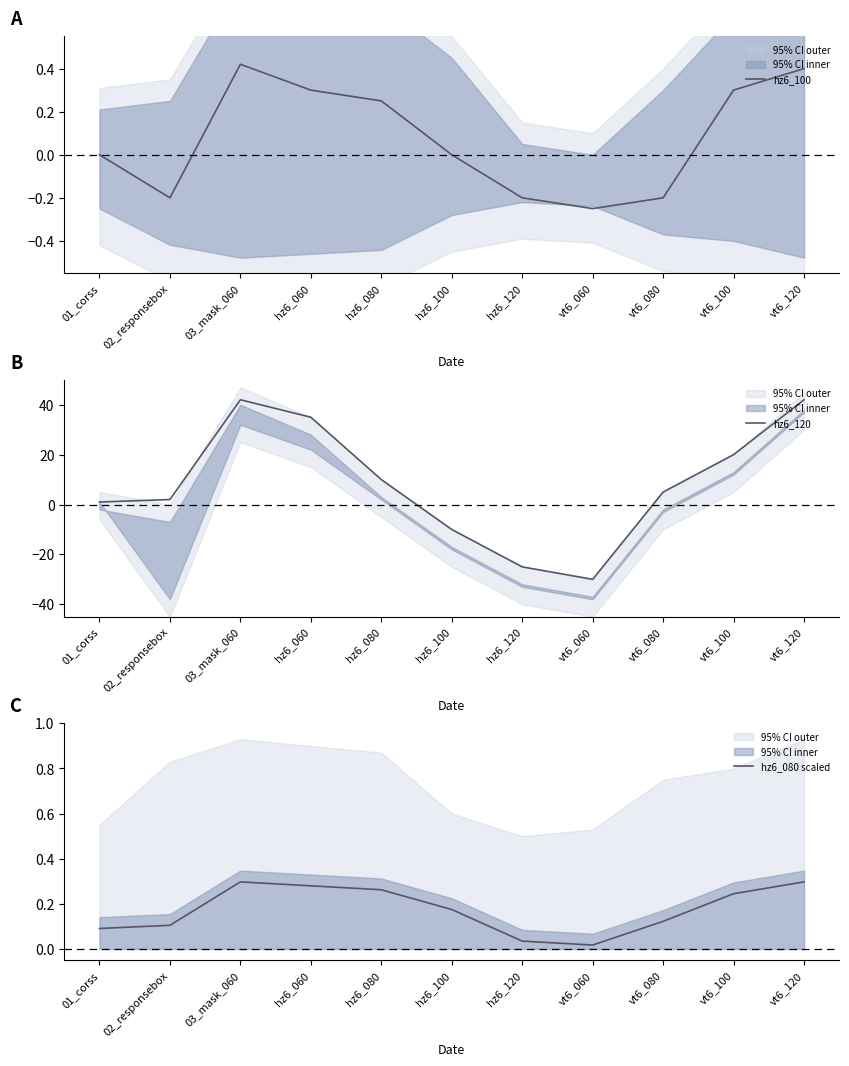

What is the value of the hz6_080 scaled point at the 9th from the left?

0.1